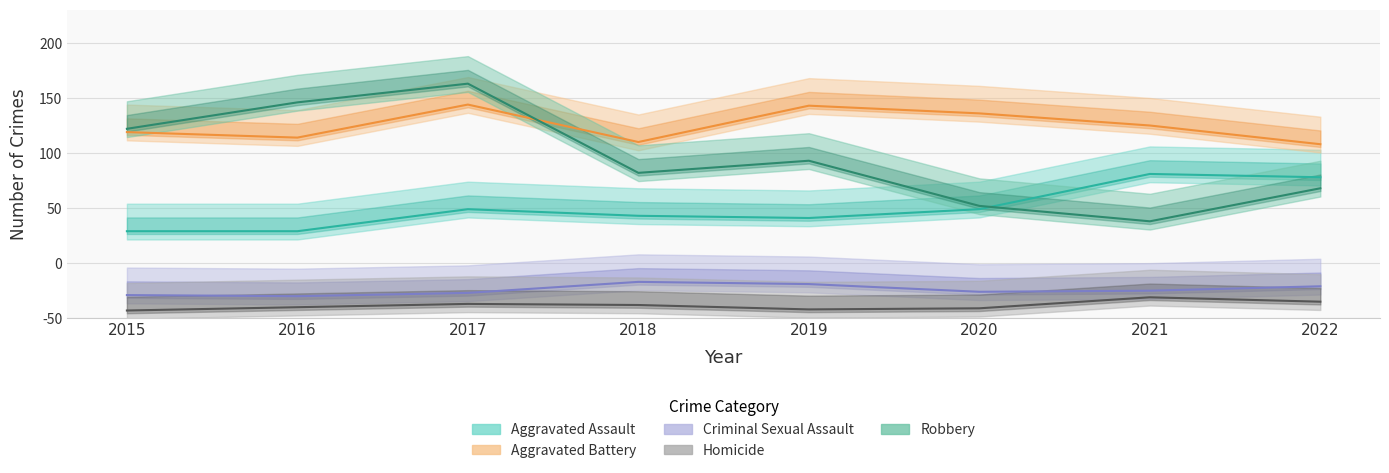

What is the average value of the Homicide series?

12